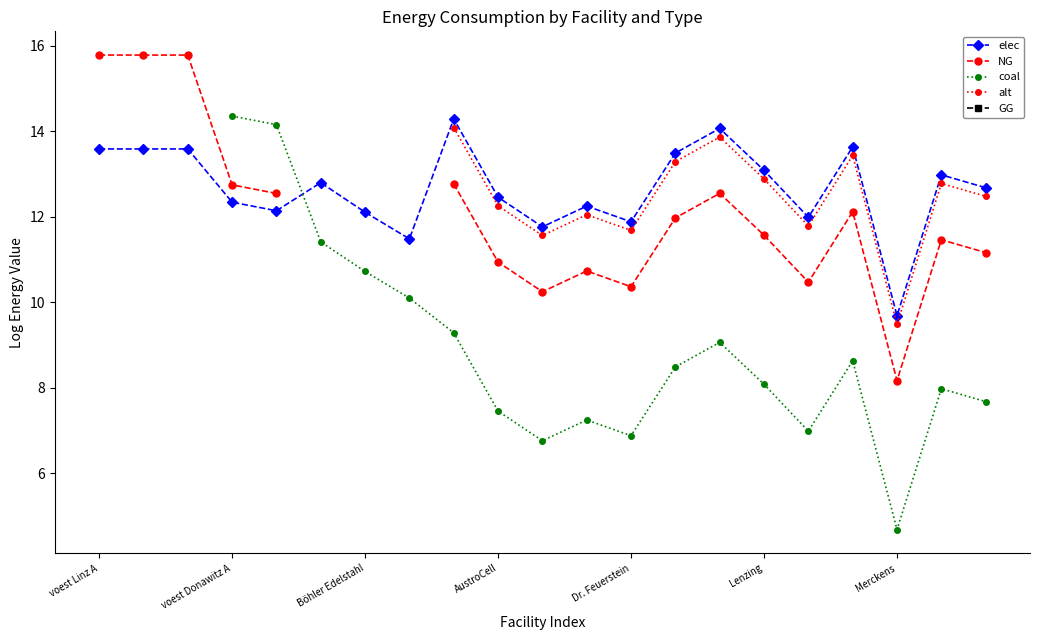

What is the minimum value for elec?

9.7